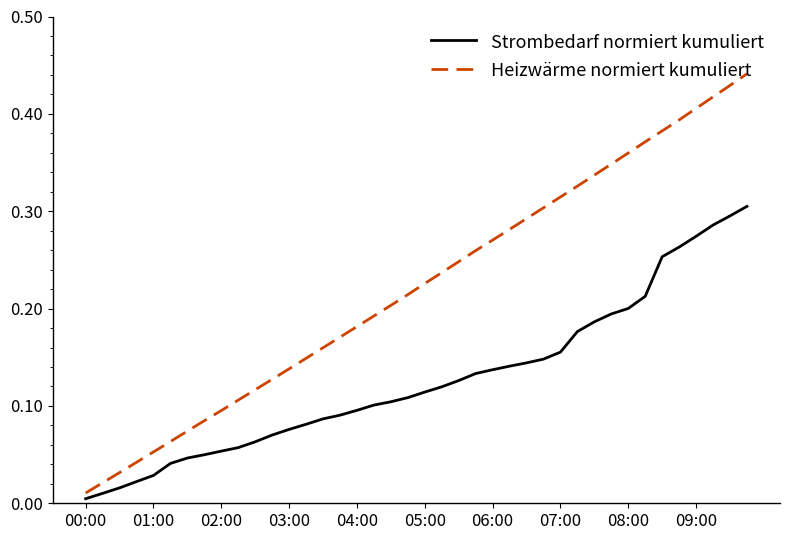

Rank the series by their maximum value, from highest to lowest.

Heizwärme normiert kumuliert, Strombedarf normiert kumuliert